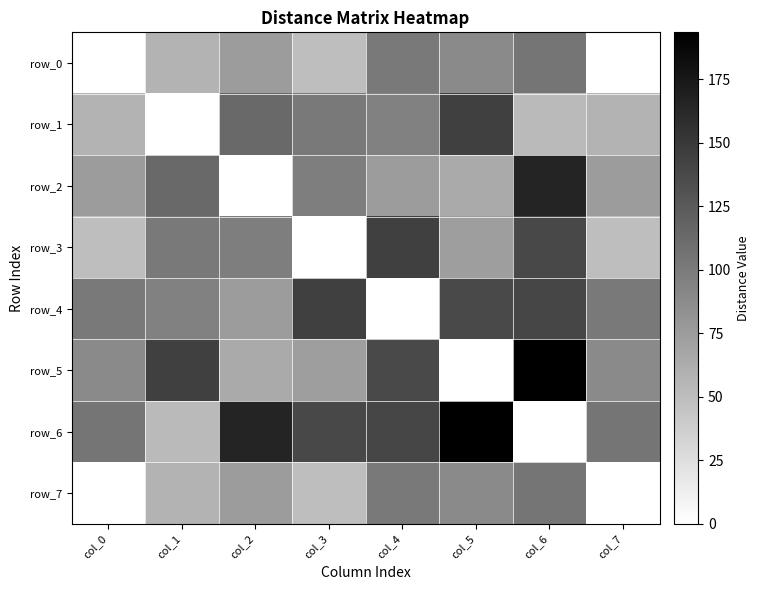

What value does the row_2 series have at col_4?

75.4